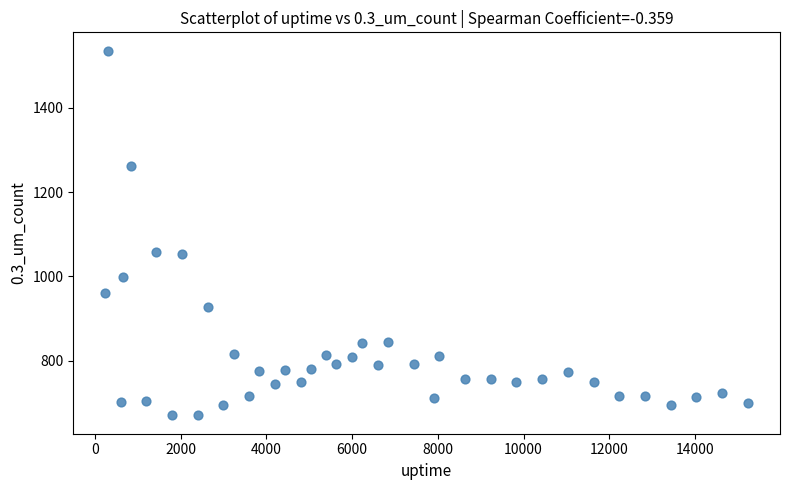

What is the range of X values (max minus min)?

14992.0